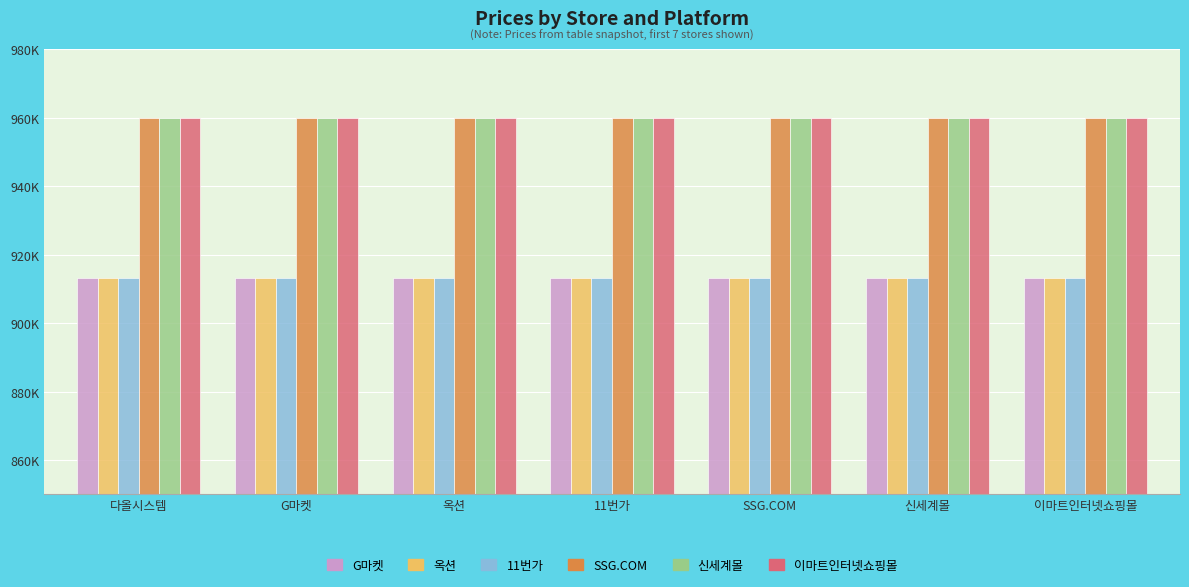

What are all the series names shown in the legend?

G마켓, 옥션, 11번가, SSG.COM, 신세계몰, 이마트인터넷쇼핑몰